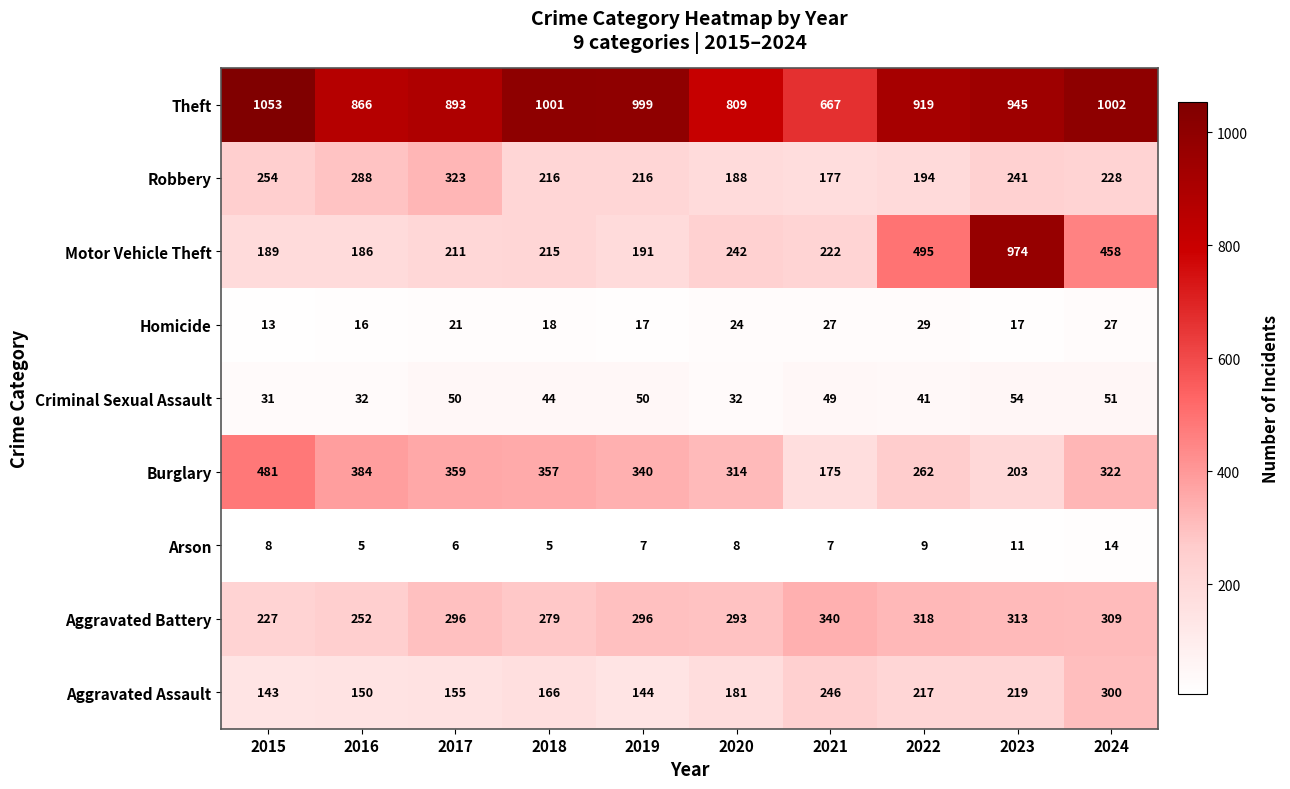

Where does the Motor Vehicle Theft series first go above 222?

2020